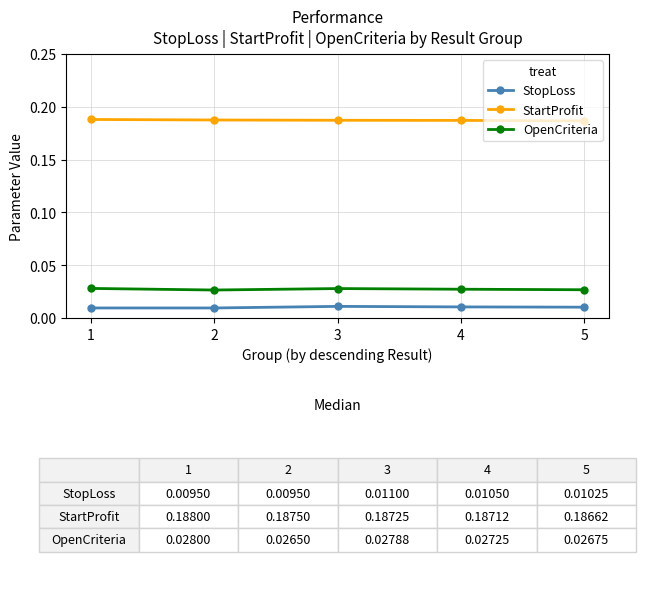

How many StartProfit values are between 0 and 1?

5